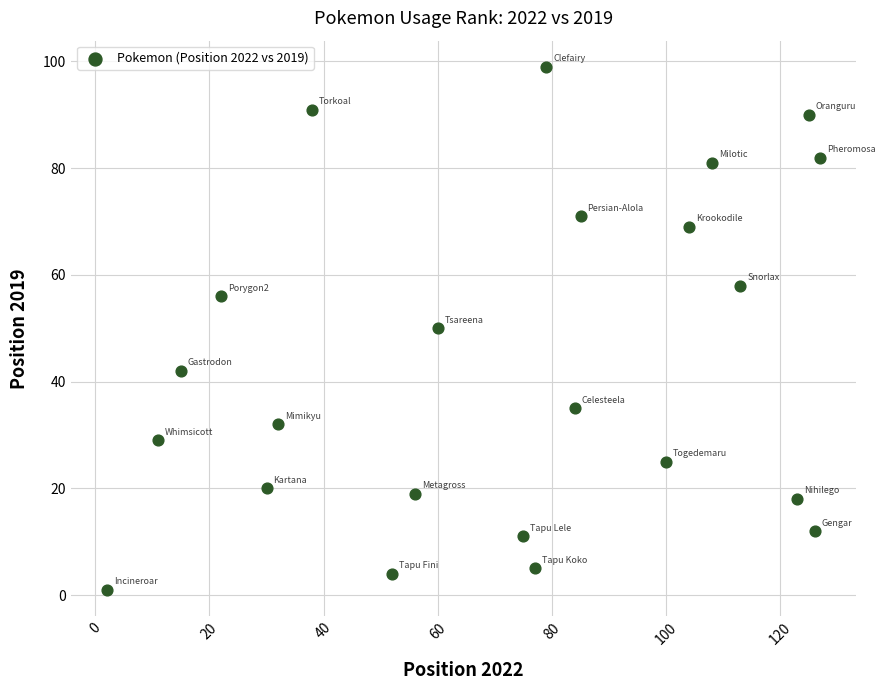

What is the range of Y values (max minus min)?

98